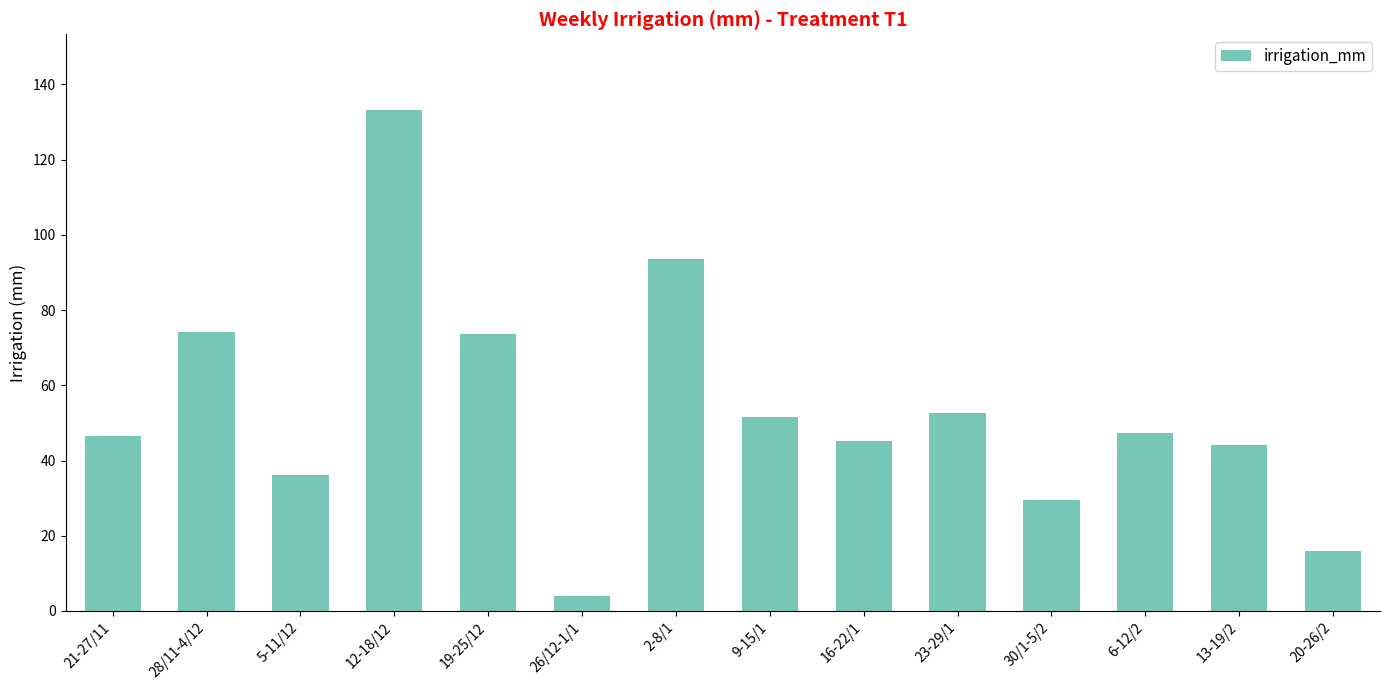

Is it true that the value at 5-11/12 is 52.1?

False